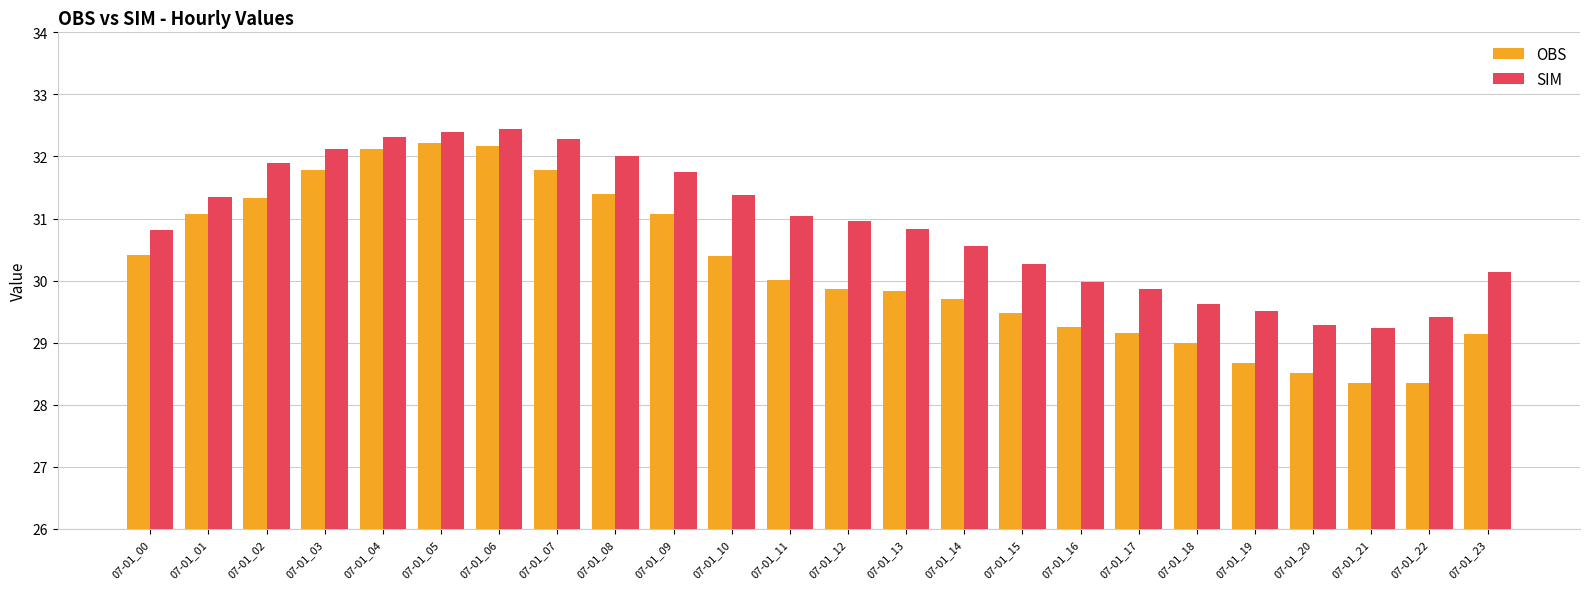

The OBS series shows 11.5 at 07-01_18. True or false?

False